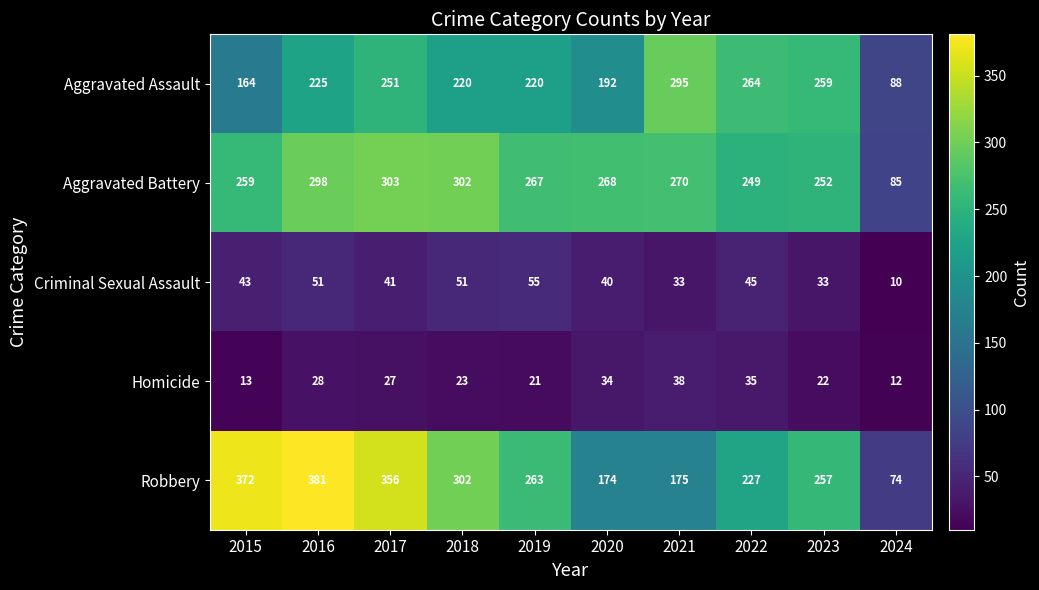

What is the difference between the second highest and minimum values in the Aggravated Assault series?

176